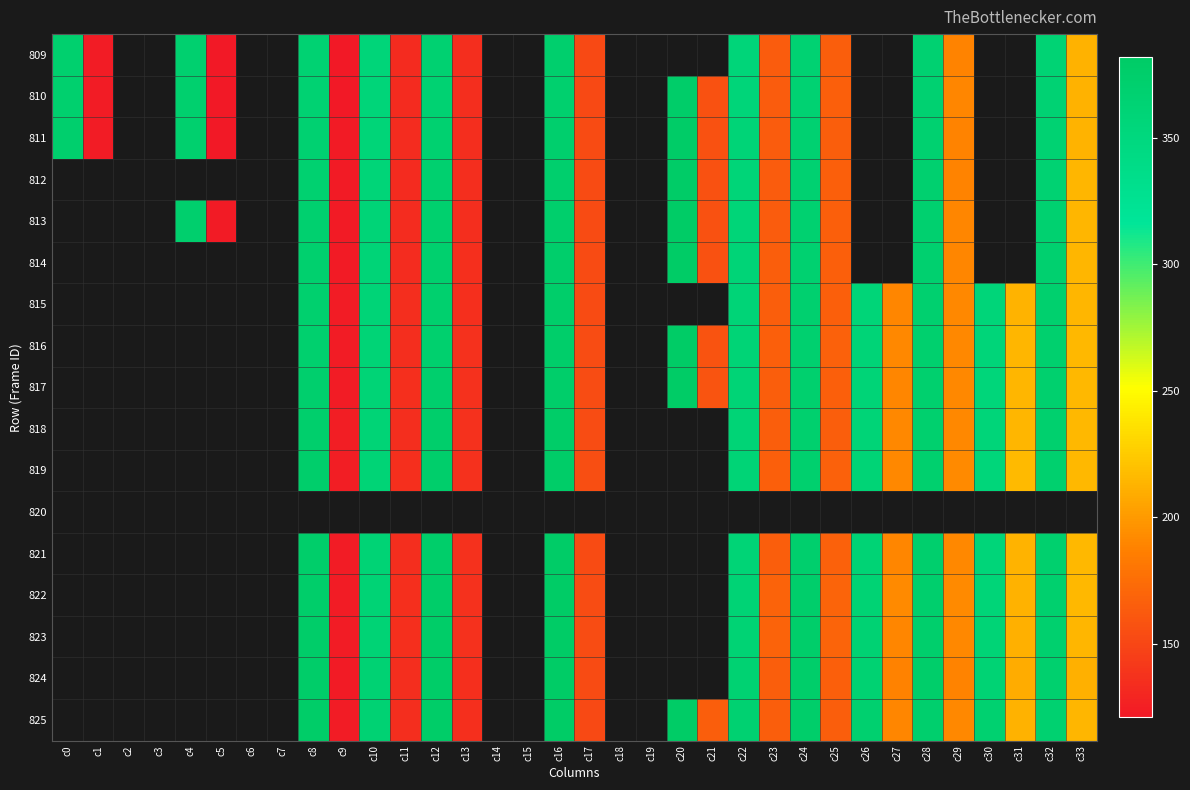

Which series has the largest range (max minus min)?

824